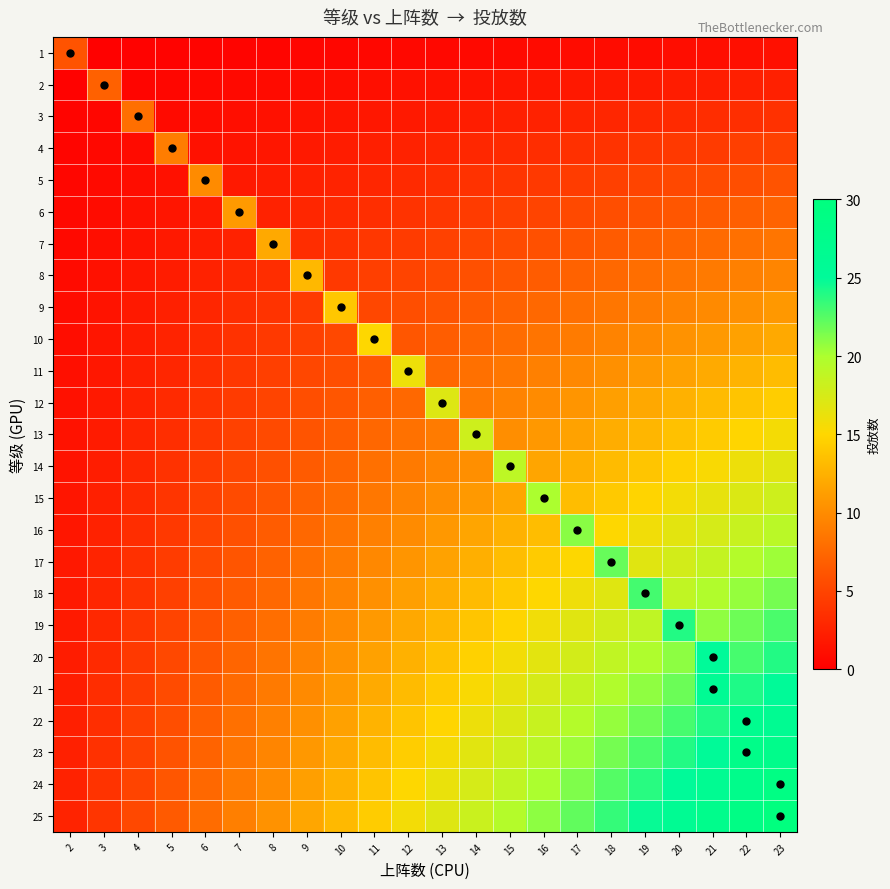

Reading right to left, extract all data points from this chart.

1: 23=1.2	22=1.1	21=1.1	20=1.0	19=1.0	18=0.9	17=0.9	16=0.8	15=0.8	14=0.7	13=0.7	12=0.6	11=0.6	10=0.5	9=0.5	8=0.4	7=0.4	6=0.3	5=0.3	4=0.2	3=0.2	2=6.0
2: 23=2.4	22=2.3	21=2.2	20=2.1	19=2.0	18=1.9	17=1.8	16=1.7	15=1.6	14=1.5	13=1.4	12=1.3	11=1.1	10=1.0	9=0.9	8=0.8	7=0.7	6=0.6	5=0.5	4=0.4	3=7.0	2=0.2
3: 23=3.6	22=3.4	21=3.3	20=3.1	19=3.0	18=2.8	17=2.7	16=2.5	15=2.3	14=2.2	13=2.0	12=1.9	11=1.7	10=1.6	9=1.4	8=1.3	7=1.1	6=0.9	5=0.8	4=8.0	3=0.5	2=0.3
4: 23=4.8	22=4.6	21=4.4	20=4.2	19=4.0	18=3.8	17=3.5	16=3.3	15=3.1	14=2.9	13=2.7	12=2.5	11=2.3	10=2.1	9=1.9	8=1.7	7=1.5	6=1.3	5=9.0	4=0.8	3=0.6	2=0.4
5: 23=6.0	22=5.7	21=5.5	20=5.2	19=5.0	18=4.7	17=4.4	16=4.2	15=3.9	14=3.7	13=3.4	12=3.1	11=2.9	10=2.6	9=2.3	8=2.1	7=1.8	6=10.0	5=1.3	4=1.0	3=0.8	2=0.5
6: 23=7.2	22=6.9	21=6.6	20=6.3	19=5.9	18=5.6	17=5.3	16=5.0	15=4.7	14=4.4	13=4.1	12=3.8	11=3.4	10=3.1	9=2.8	8=2.5	7=11.0	6=1.9	5=1.6	4=1.3	3=0.9	2=0.6
7: 23=8.4	22=8.0	21=7.7	20=7.3	19=6.9	18=6.6	17=6.2	16=5.8	15=5.5	14=5.1	13=4.7	12=4.4	11=4.0	10=3.7	9=3.3	8=12.0	7=2.6	6=2.2	5=1.8	4=1.5	3=1.1	2=0.7
8: 23=9.6	22=9.2	21=8.8	20=8.3	19=7.9	18=7.5	17=7.1	16=6.7	15=6.3	14=5.8	13=5.4	12=5.0	11=4.6	10=4.2	9=13.0	8=3.3	7=2.9	6=2.5	5=2.1	4=1.7	3=1.3	2=0.8
9: 23=10.8	22=10.3	21=9.9	20=9.4	19=8.9	18=8.5	17=8.0	16=7.5	15=7.0	14=6.6	13=6.1	12=5.6	11=5.2	10=14.0	9=4.2	8=3.8	7=3.3	6=2.8	5=2.3	4=1.9	3=1.4	2=0.9
10: 23=12.0	22=11.5	21=11.0	20=10.4	19=9.9	18=9.4	17=8.9	16=8.3	15=7.8	14=7.3	13=6.8	12=6.3	11=15.0	10=5.2	9=4.7	8=4.2	7=3.7	6=3.1	5=2.6	4=2.1	3=1.6	2=1.0
11: 23=13.2	22=12.6	21=12.1	20=11.5	19=10.9	18=10.3	17=9.8	16=9.2	15=8.6	14=8.0	13=7.5	12=16.0	11=6.3	10=5.7	9=5.2	8=4.6	7=4.0	6=3.4	5=2.9	4=2.3	3=1.7	2=1.1
12: 23=14.4	22=13.8	21=13.1	20=12.5	19=11.9	18=11.3	17=10.6	16=10.0	15=9.4	14=8.8	13=17.0	12=7.5	11=6.9	10=6.3	9=5.6	8=5.0	7=4.4	6=3.8	5=3.1	4=2.5	3=1.9	2=1.3
13: 23=15.6	22=14.9	21=14.2	20=13.6	19=12.9	18=12.2	17=11.5	16=10.9	15=10.2	14=18.0	13=8.8	12=8.1	11=7.5	10=6.8	9=6.1	8=5.4	7=4.7	6=4.1	5=3.4	4=2.7	3=2.0	2=1.4
14: 23=16.8	22=16.1	21=15.3	20=14.6	19=13.9	18=13.1	17=12.4	16=11.7	15=19.0	14=10.2	13=9.5	12=8.8	11=8.0	10=7.3	9=6.6	8=5.8	7=5.1	6=4.4	5=3.7	4=2.9	3=2.2	2=1.5
15: 23=18.0	22=17.2	21=16.4	20=15.7	19=14.9	18=14.1	17=13.3	16=20.0	15=11.7	14=11.0	13=10.2	12=9.4	11=8.6	10=7.8	9=7.0	8=6.3	7=5.5	6=4.7	5=3.9	4=3.1	3=2.3	2=1.6
16: 23=19.2	22=18.4	21=17.5	20=16.7	19=15.9	18=15.0	17=21.0	16=13.4	15=12.5	14=11.7	13=10.9	12=10.0	11=9.2	10=8.3	9=7.5	8=6.7	7=5.8	6=5.0	5=4.2	4=3.3	3=2.5	2=1.7
17: 23=20.4	22=19.5	21=18.6	20=17.7	19=16.9	18=22.0	17=15.1	16=14.2	15=13.3	14=12.4	13=11.5	12=10.6	11=9.8	10=8.9	9=8.0	8=7.1	7=6.2	6=5.3	5=4.4	4=3.5	3=2.7	2=1.8
18: 23=21.6	22=20.7	21=19.7	20=18.8	19=23.0	18=16.9	17=16.0	16=15.0	15=14.1	14=13.1	13=12.2	12=11.3	11=10.3	10=9.4	9=8.5	8=7.5	7=6.6	6=5.6	5=4.7	4=3.8	3=2.8	2=1.9
19: 23=22.8	22=21.8	21=20.8	20=24.0	19=18.8	18=17.8	17=16.9	16=15.9	15=14.9	14=13.9	13=12.9	12=11.9	11=10.9	10=9.9	9=8.9	8=7.9	7=6.9	6=5.9	5=5.0	4=4.0	3=3.0	2=2.0
20: 23=24.0	22=23.0	21=25.0	20=20.9	19=19.8	18=18.8	17=17.7	16=16.7	15=15.7	14=14.6	13=13.6	12=12.5	11=11.5	10=10.4	9=9.4	8=8.3	7=7.3	6=6.3	5=5.2	4=4.2	3=3.1	2=2.1
21: 23=25.2	22=24.1	21=26.0	20=21.9	19=20.8	18=19.7	17=18.6	16=17.5	15=16.4	14=15.3	13=14.2	12=13.1	11=12.1	10=11.0	9=9.9	8=8.8	7=7.7	6=6.6	5=5.5	4=4.4	3=3.3	2=2.2
22: 23=26.4	22=27.0	21=24.1	20=23.0	19=21.8	18=20.7	17=19.5	16=18.4	15=17.2	14=16.1	13=14.9	12=13.8	11=12.6	10=11.5	9=10.3	8=9.2	7=8.0	6=6.9	5=5.7	4=4.6	3=3.4	2=2.3
23: 23=27.6	22=28.0	21=25.2	20=24.0	19=22.8	18=21.6	17=20.4	16=19.2	15=18.0	14=16.8	13=15.6	12=14.4	11=13.2	10=12.0	9=10.8	8=9.6	7=8.4	6=7.2	5=6.0	4=4.8	3=3.6	2=2.4
24: 23=29.0	22=27.5	21=26.3	20=25.0	19=23.8	18=22.5	17=21.3	16=20.0	15=18.8	14=17.5	13=16.3	12=15.0	11=13.8	10=12.5	9=11.3	8=10.0	7=8.8	6=7.5	5=6.3	4=5.0	3=3.8	2=2.5
25: 23=30.0	22=28.7	21=27.4	20=26.1	19=24.8	18=23.5	17=22.2	16=20.9	15=19.6	14=18.3	13=17.0	12=15.7	11=14.3	10=13.0	9=11.7	8=10.4	7=9.1	6=7.8	5=6.5	4=5.2	3=3.9	2=2.6